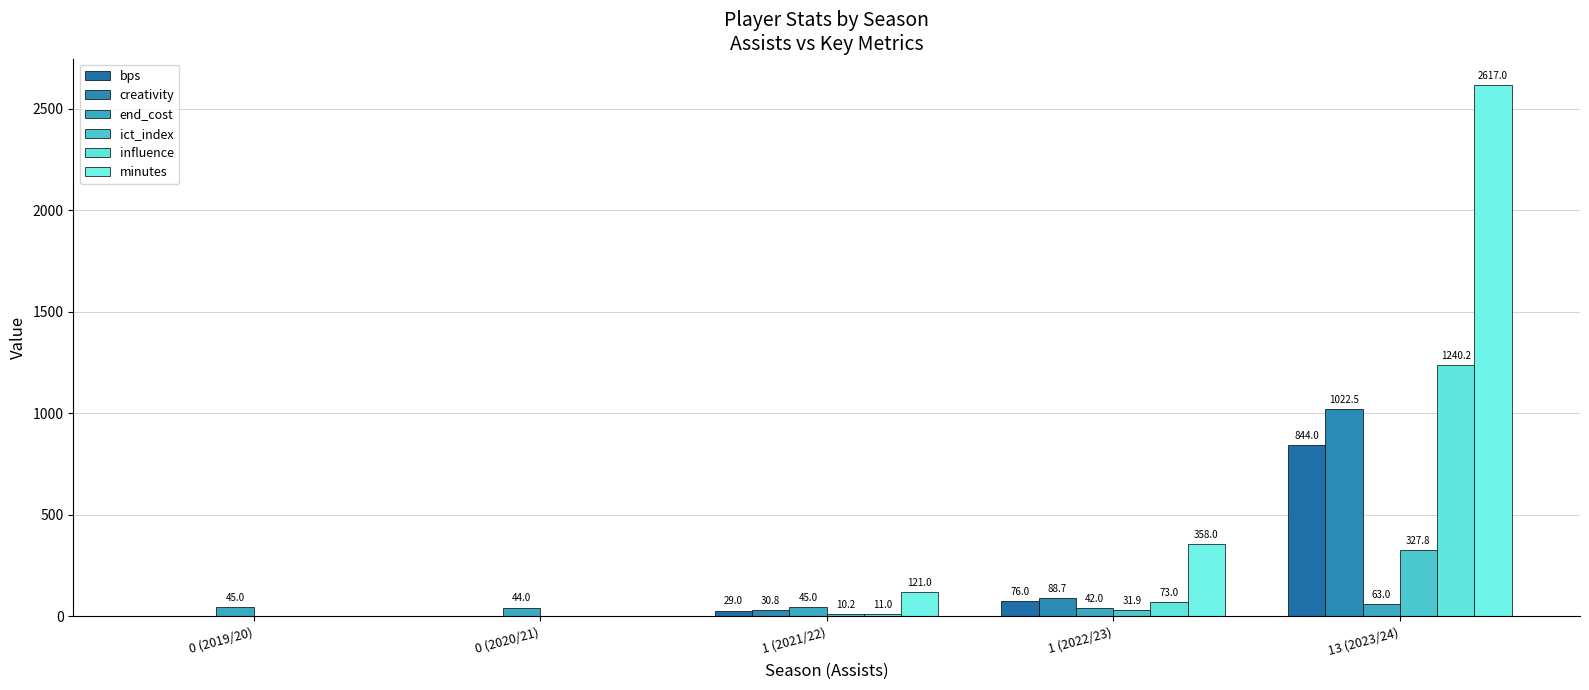

Does the chart contain stacked bars?

No